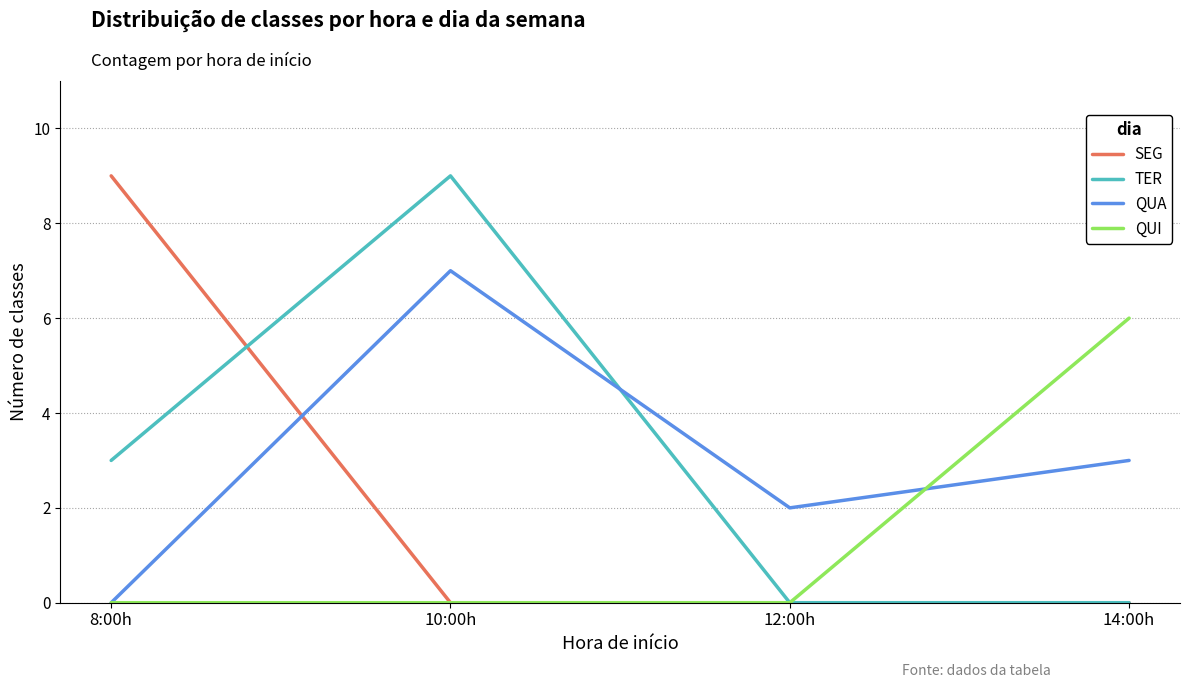

Reading right to left, transcribe all the data shown in this chart.

SEG: 14:00h=0	12:00h=0	10:00h=0	8:00h=9
TER: 14:00h=0	12:00h=0	10:00h=9	8:00h=3
QUA: 14:00h=3	12:00h=2	10:00h=7	8:00h=0
QUI: 14:00h=6	12:00h=0	10:00h=0	8:00h=0